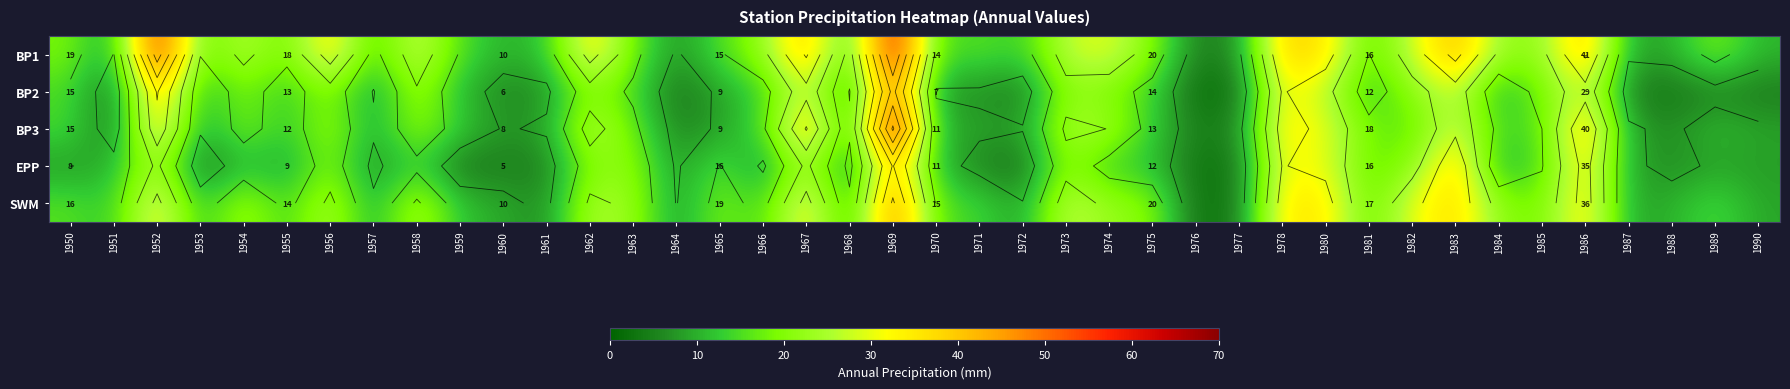

What is the average value of the BP2 series?

15.0